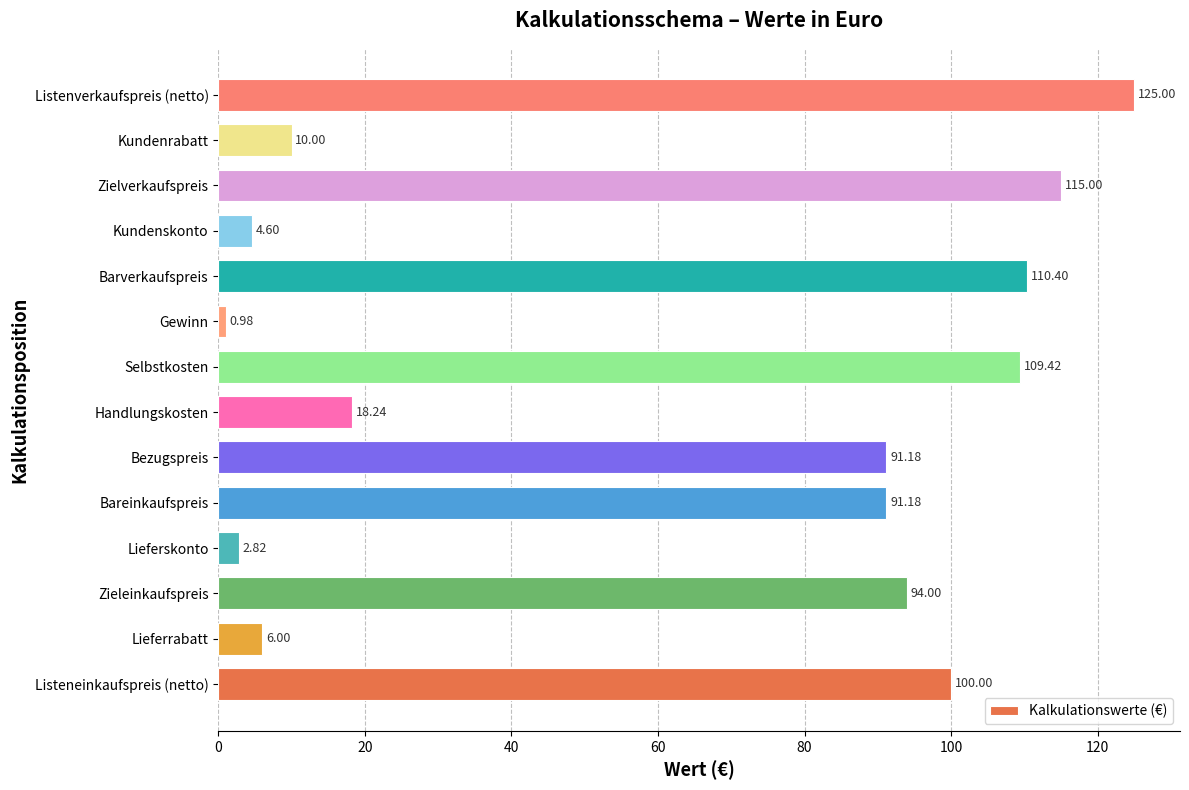

Are the bars horizontal?

Yes